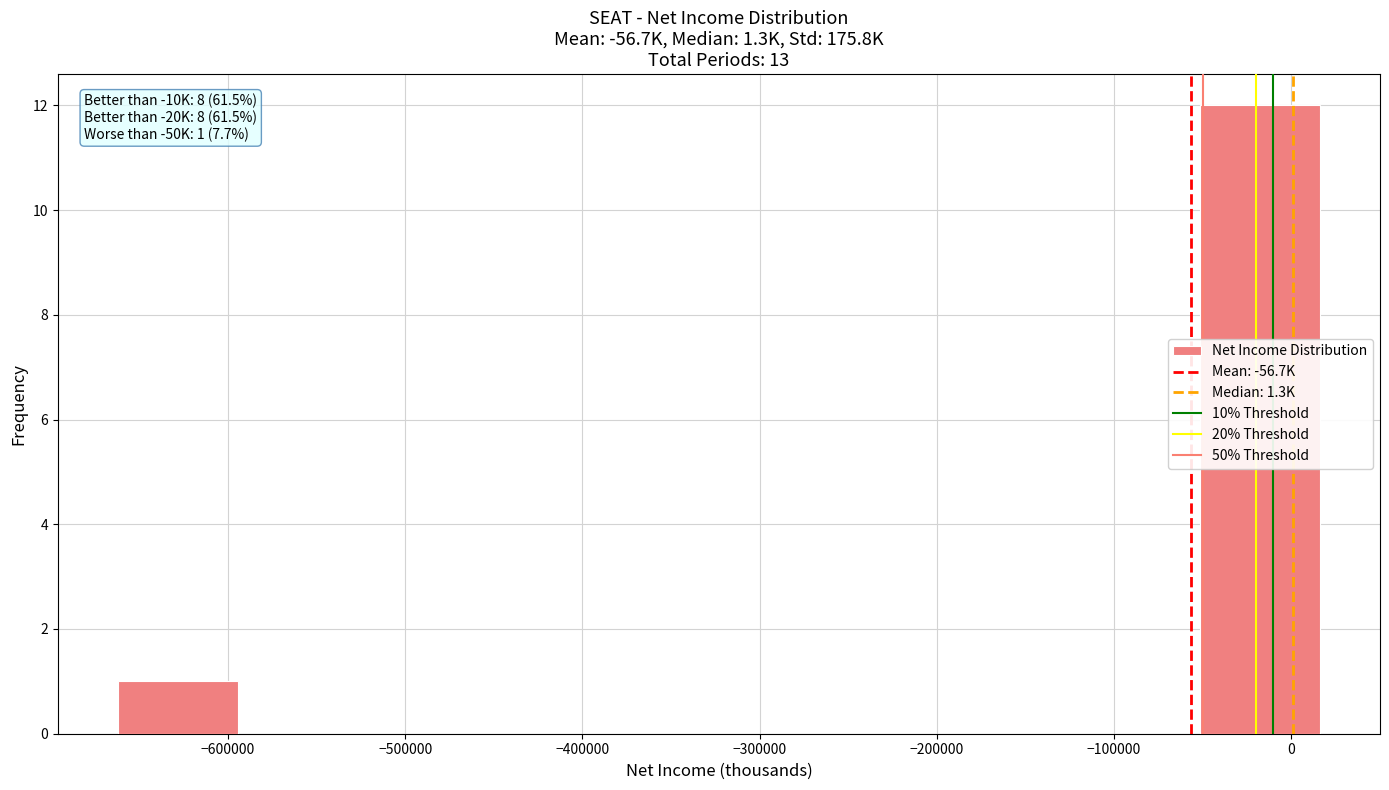

Which range on the x-axis has the tallest bar?

-50000 to 20000